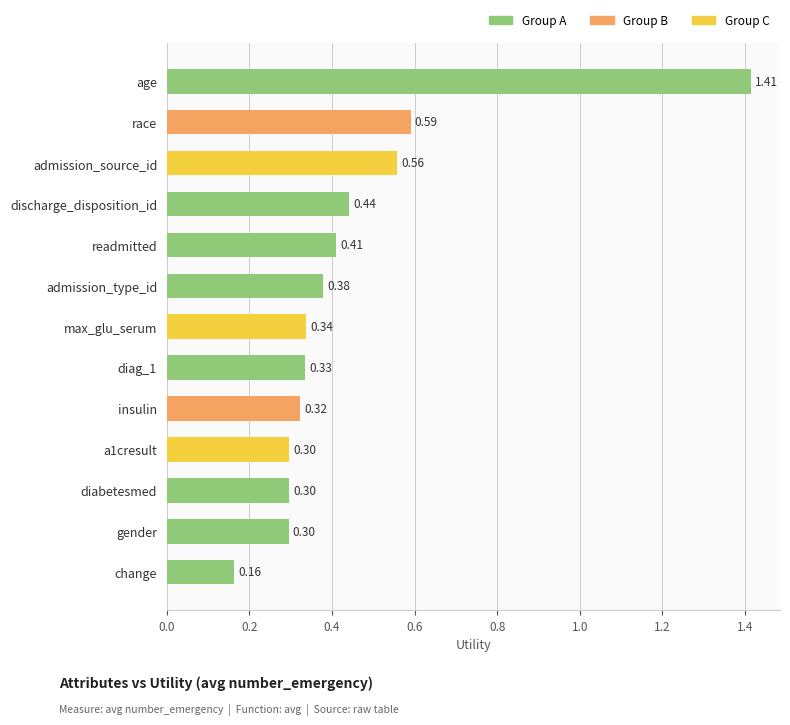

What is the change in value from discharge_disposition_id to race?

+0.1